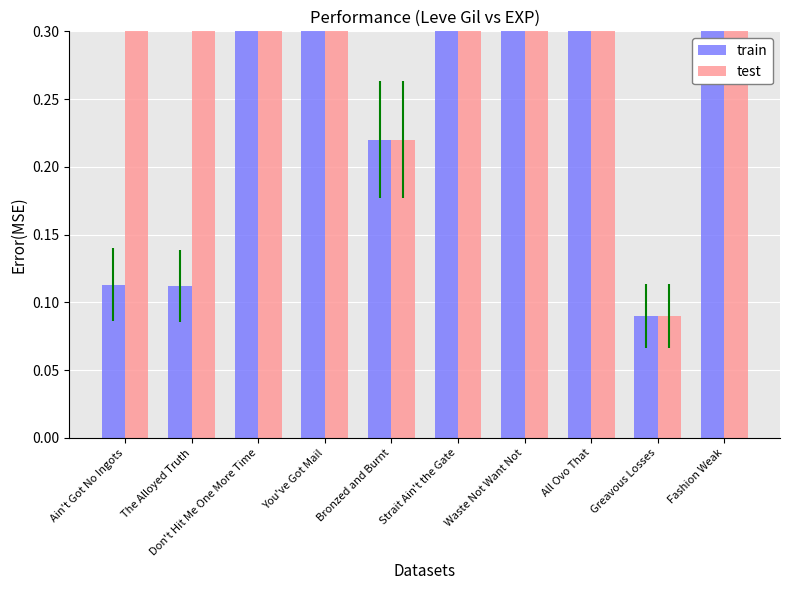

Which series has the largest total across all categories?

Leve EXP